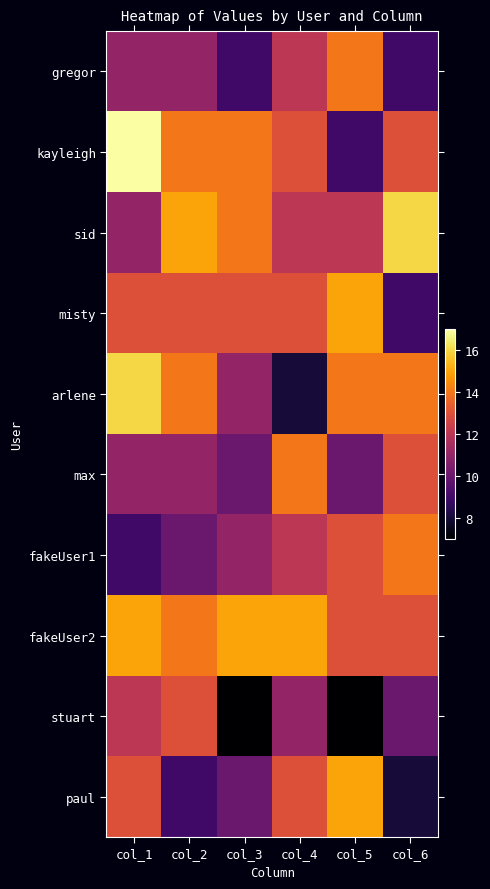

Which series changed the most between col_5 and col_6?

paul